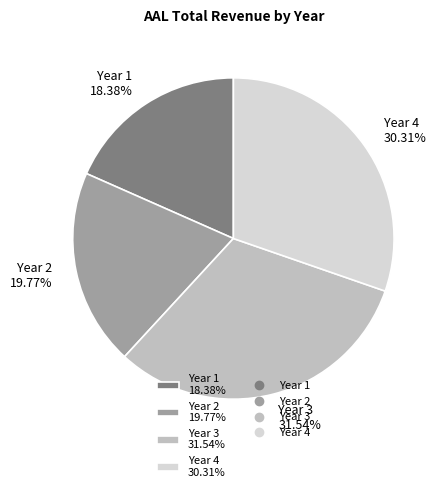

Does Year 1 represent more than half of the total?

No